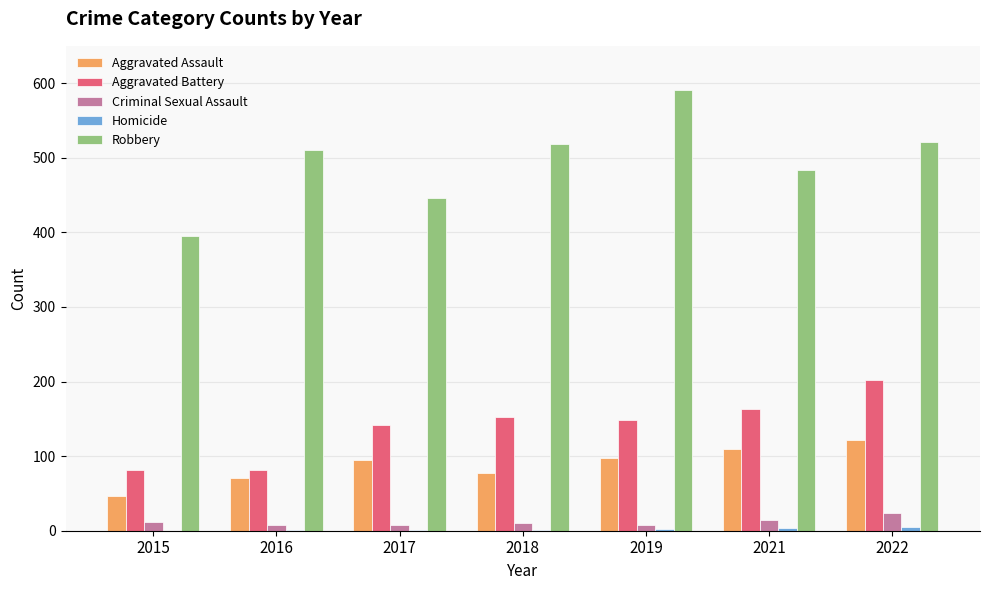

Is it true that Aggravated Assault equals 74 at 2022?

False